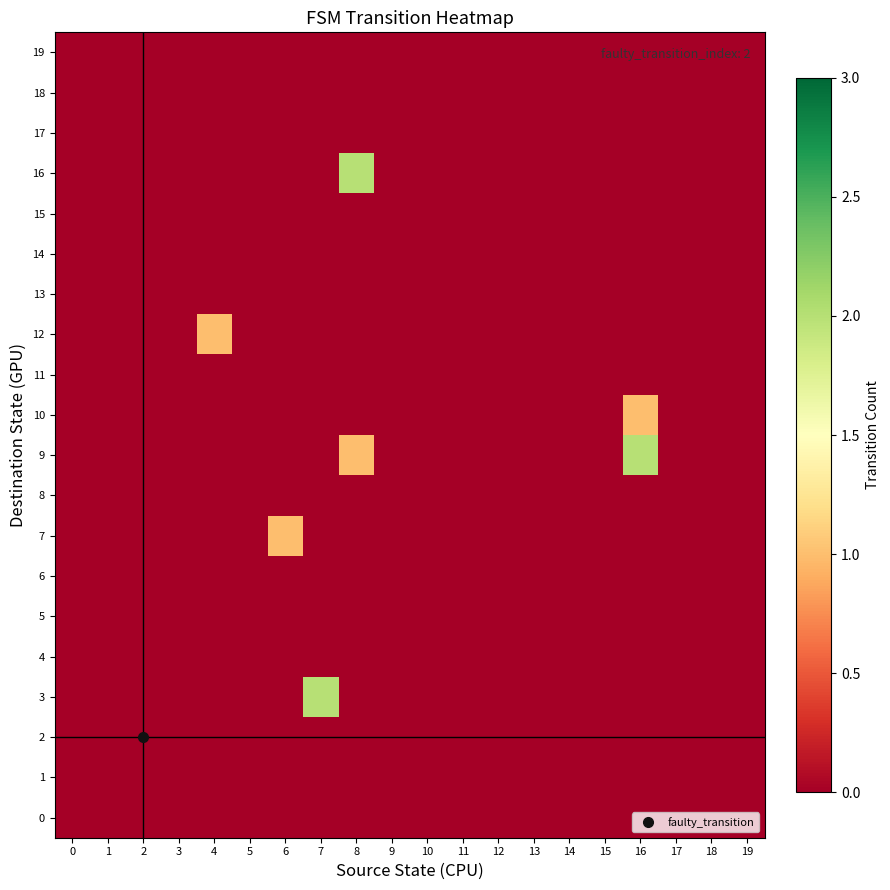

At how many categories does at least one series exceed 0?

5